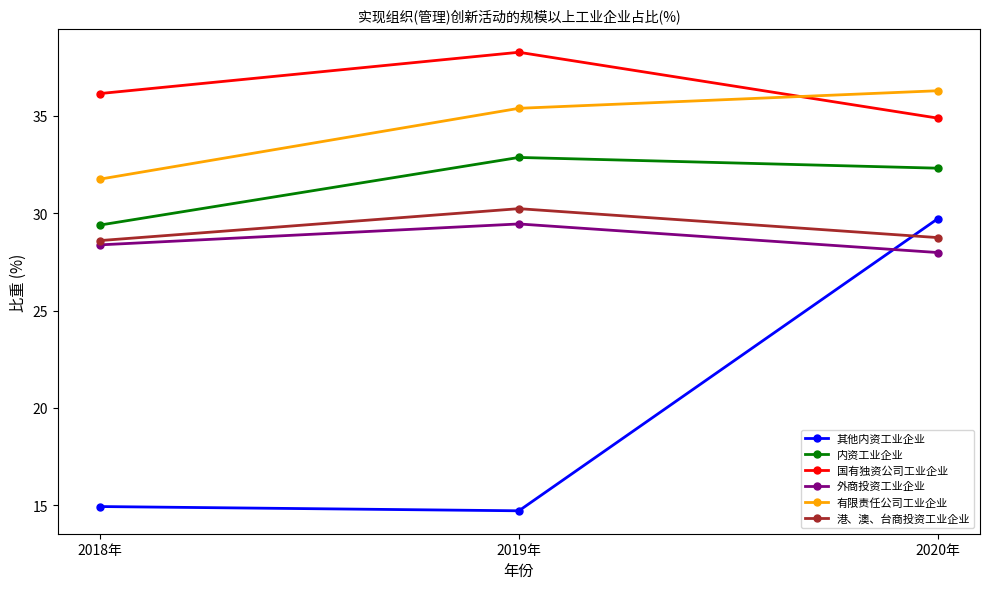

What is the spread (max minus min) of values at 2019年?

23.6